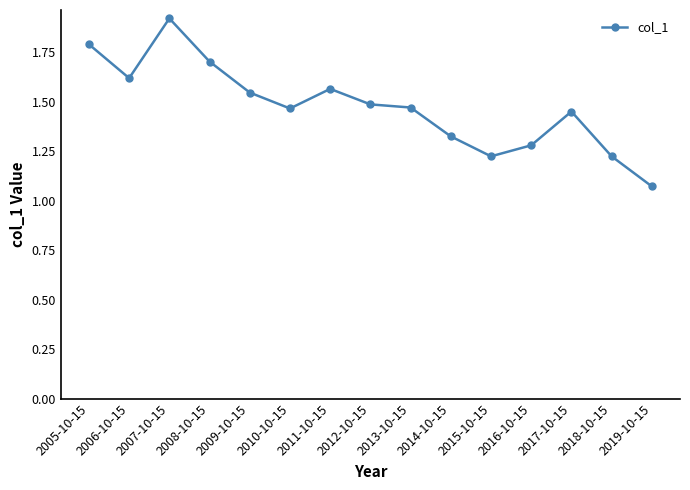

What is the change in value from 2011-10-15 to 2015-10-15?

-0.3